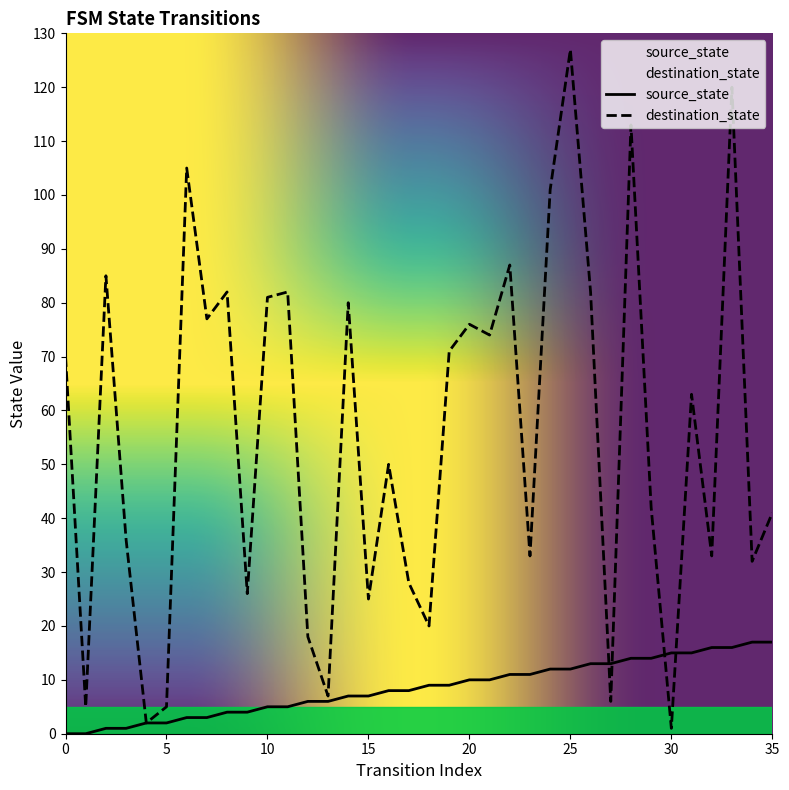

What are all the series names shown in the legend?

source_state, destination_state